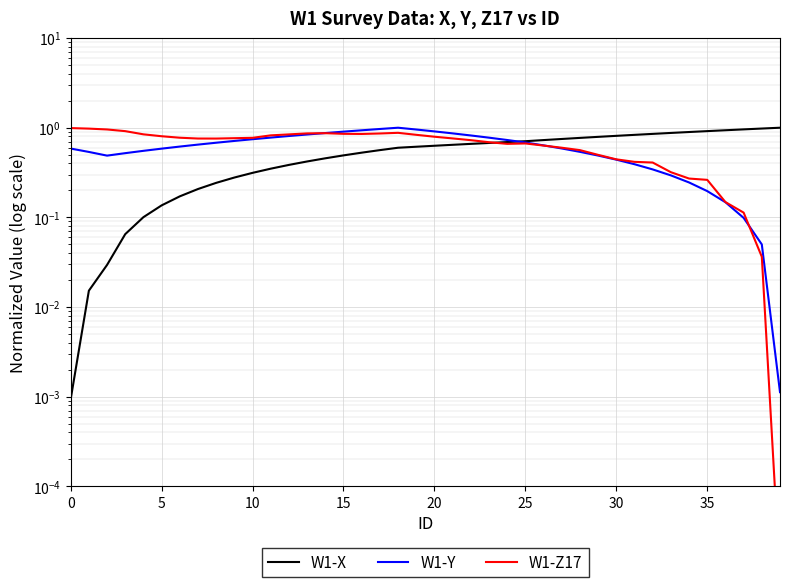

At which category is the sum across all series the highest?

18